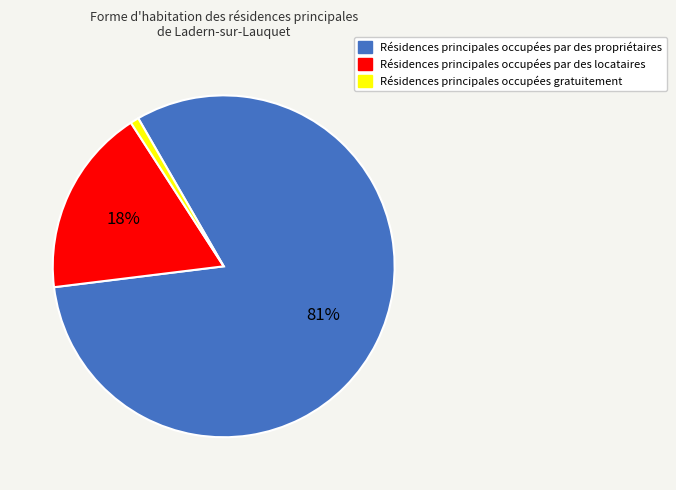

How many segments does this pie chart have?

3